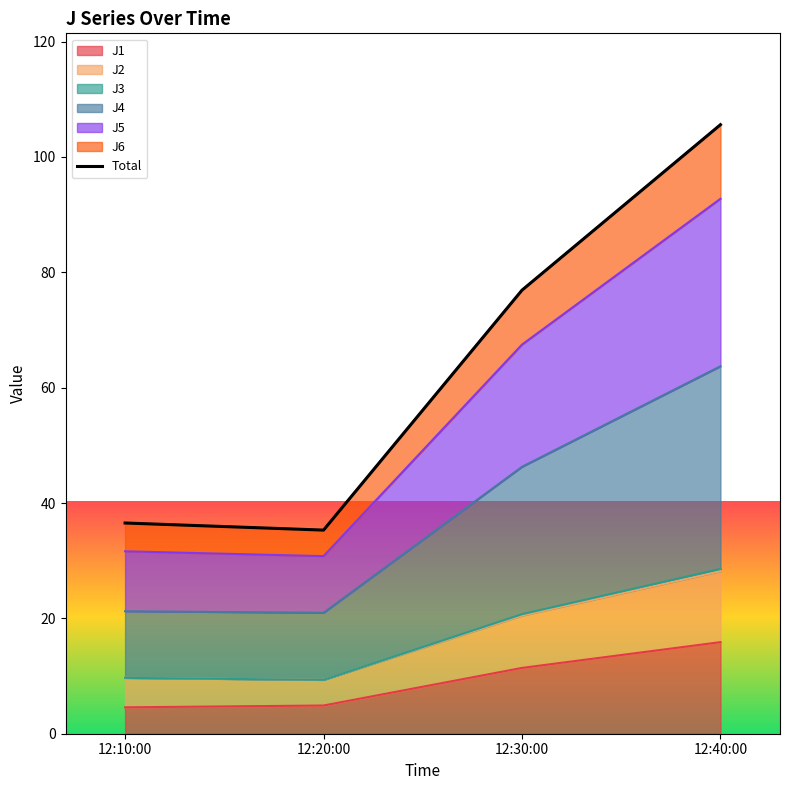

What is the average value?

63.6